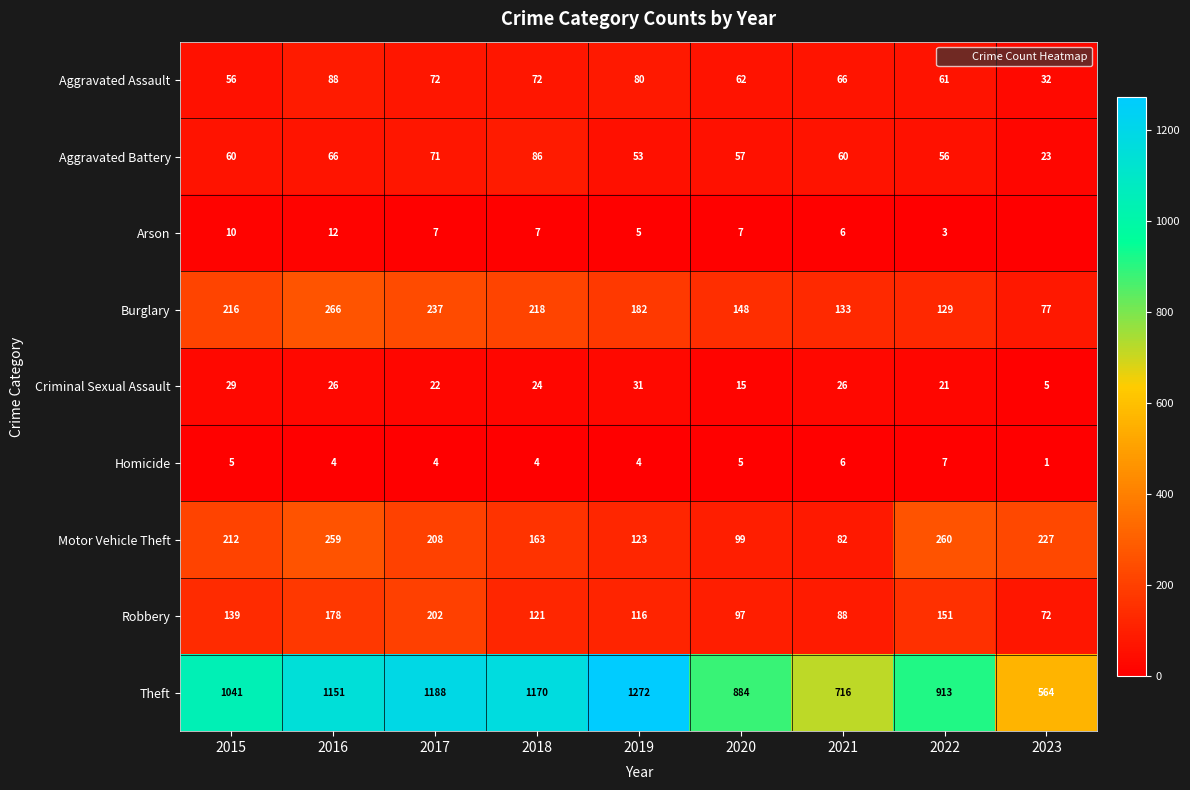

Which series has the largest total across all categories?

Theft